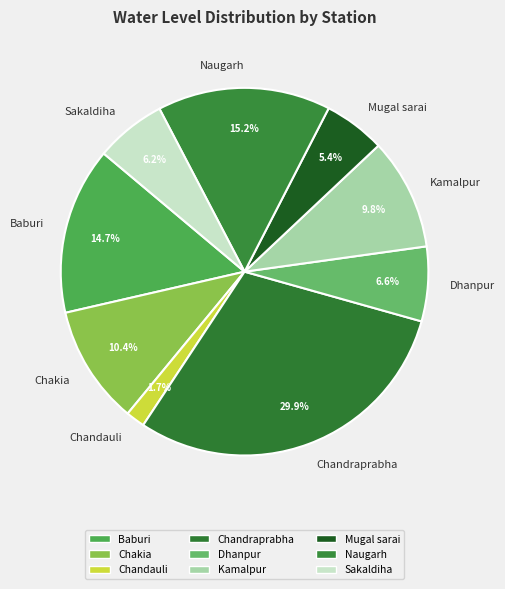

To the nearest percent, what is the difference between the largest and smallest slice percentages?

28%